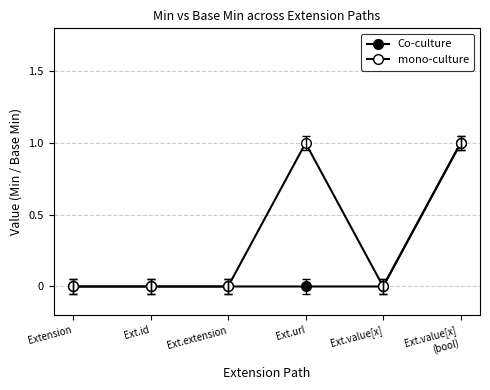

What is the label of the 1st point from the left?

Extension